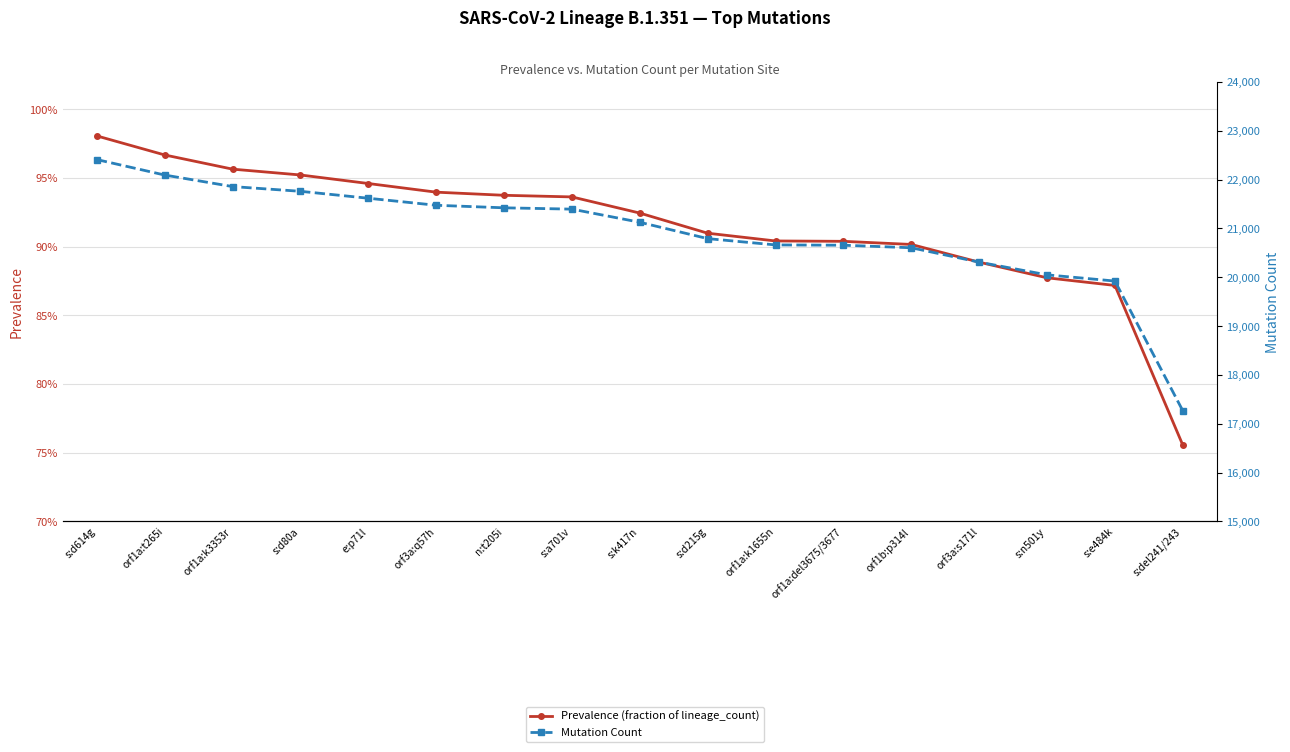

How many values in the Mutation Count series exceed 21125?

8